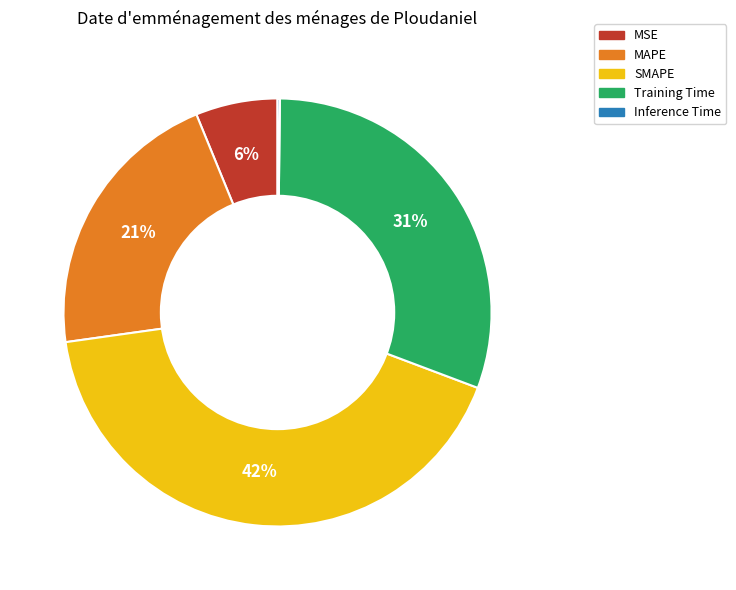

Which category has the biggest portion of the pie?

SMAPE